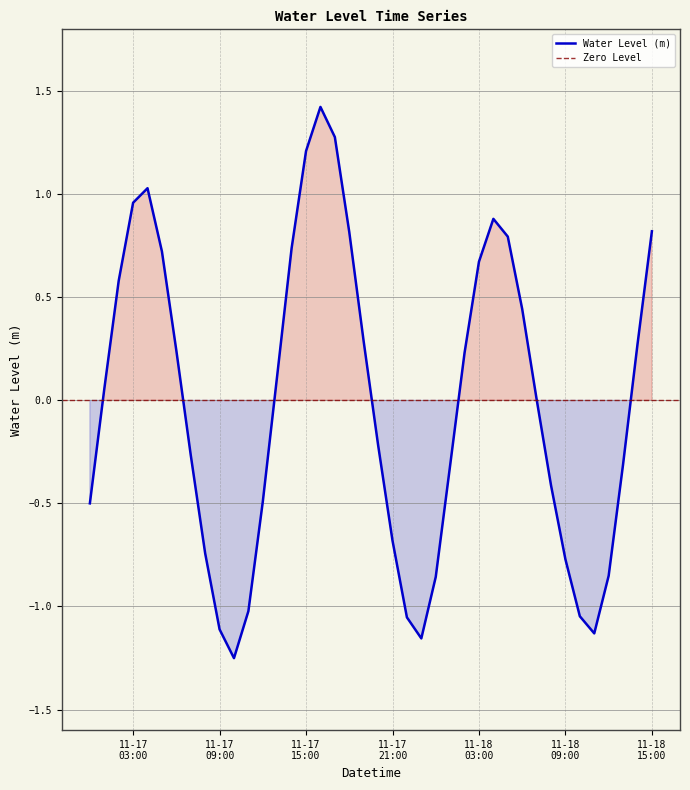

How many values are above zero?

21